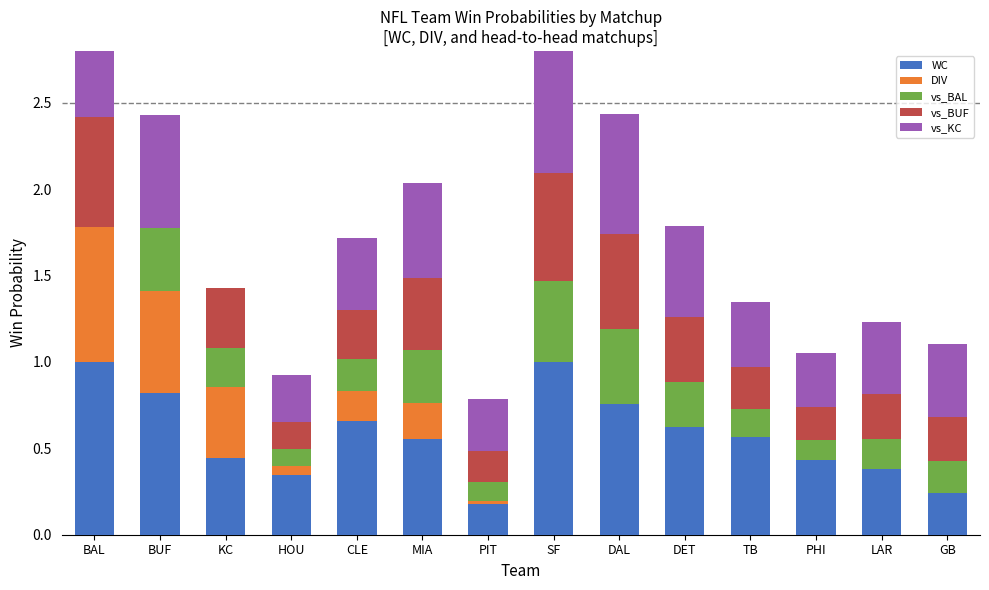

At which category is the sum across all series the highest?

BAL